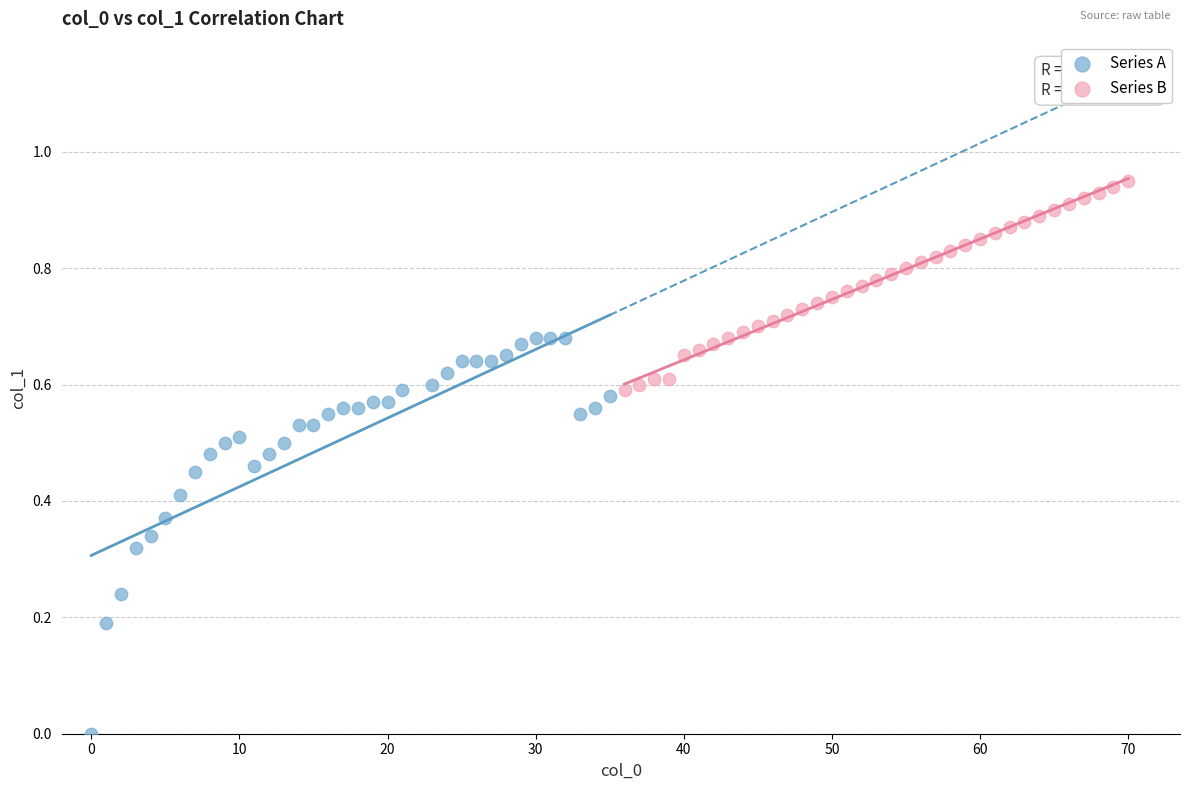

What are all the series names shown in the legend?

Series A, Series B